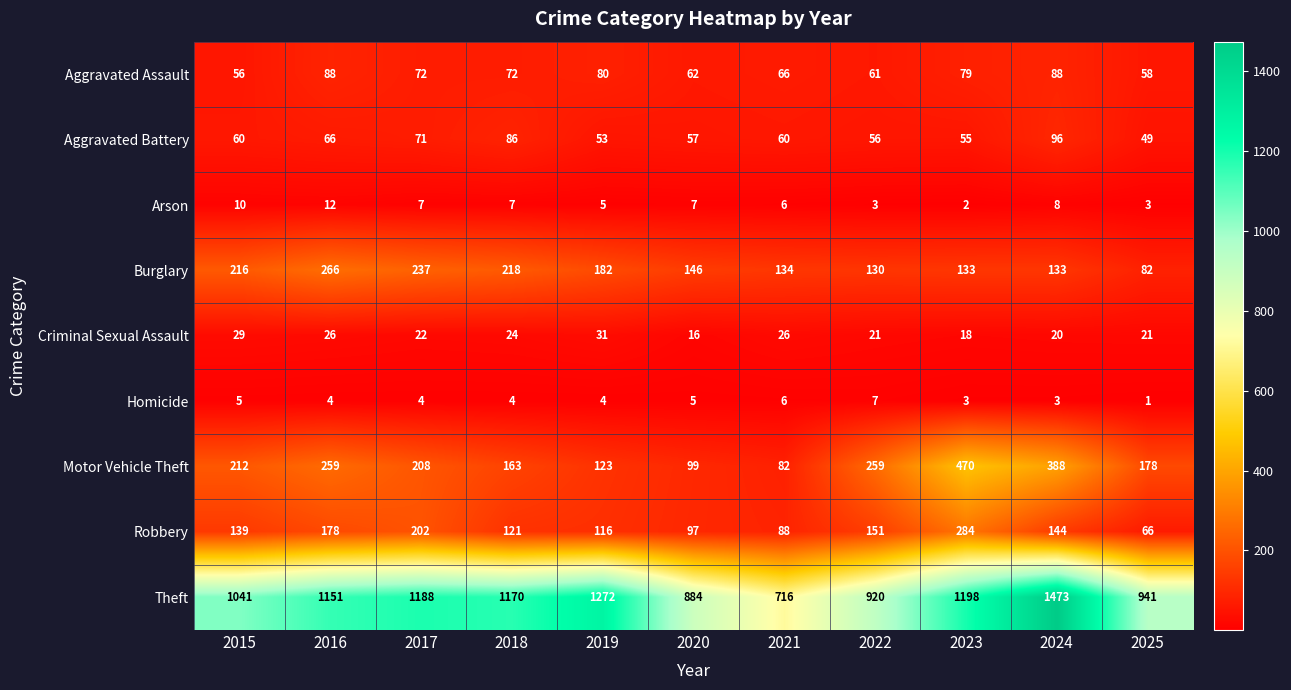

The value of Burglary at 2021 is 241. True or false?

False